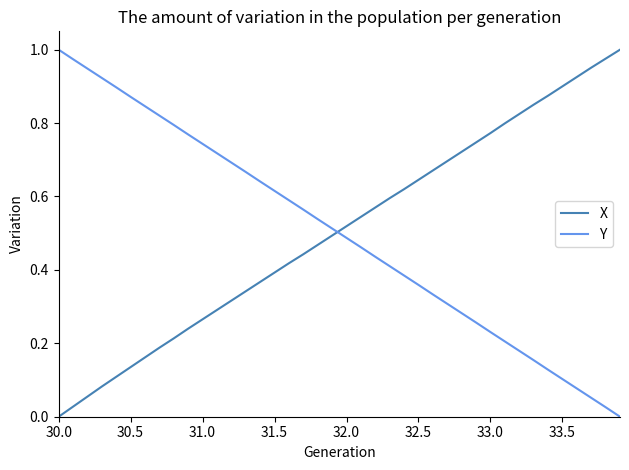

How many intersections are there between X and Y?

1